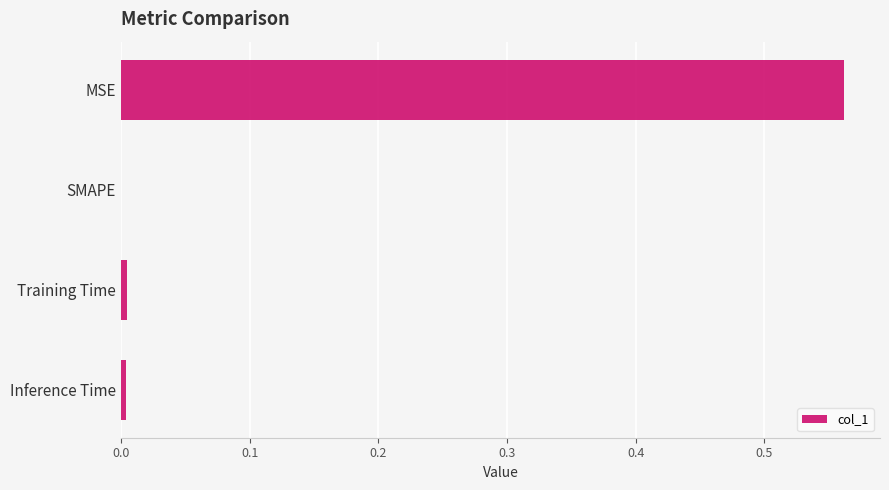

Is it true that the value at Inference Time is 0.0?

True